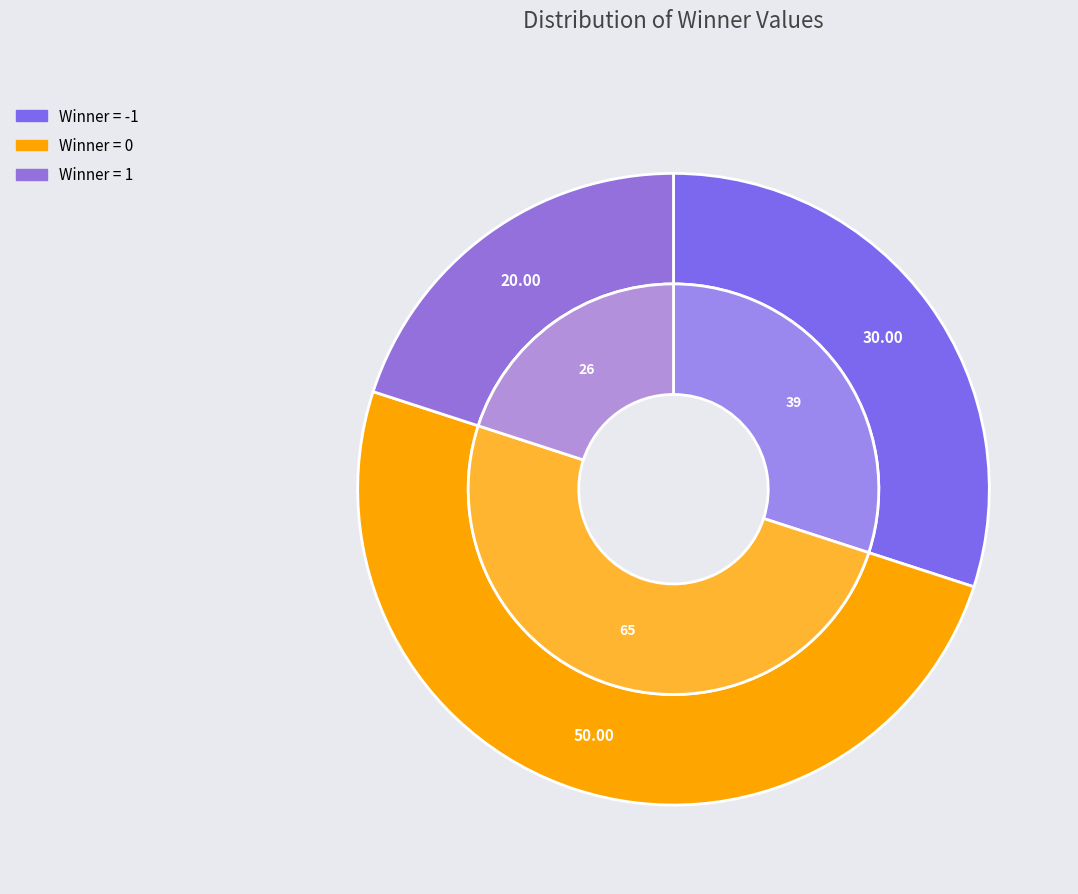

To the nearest percent, what is the average slice percentage?

33%